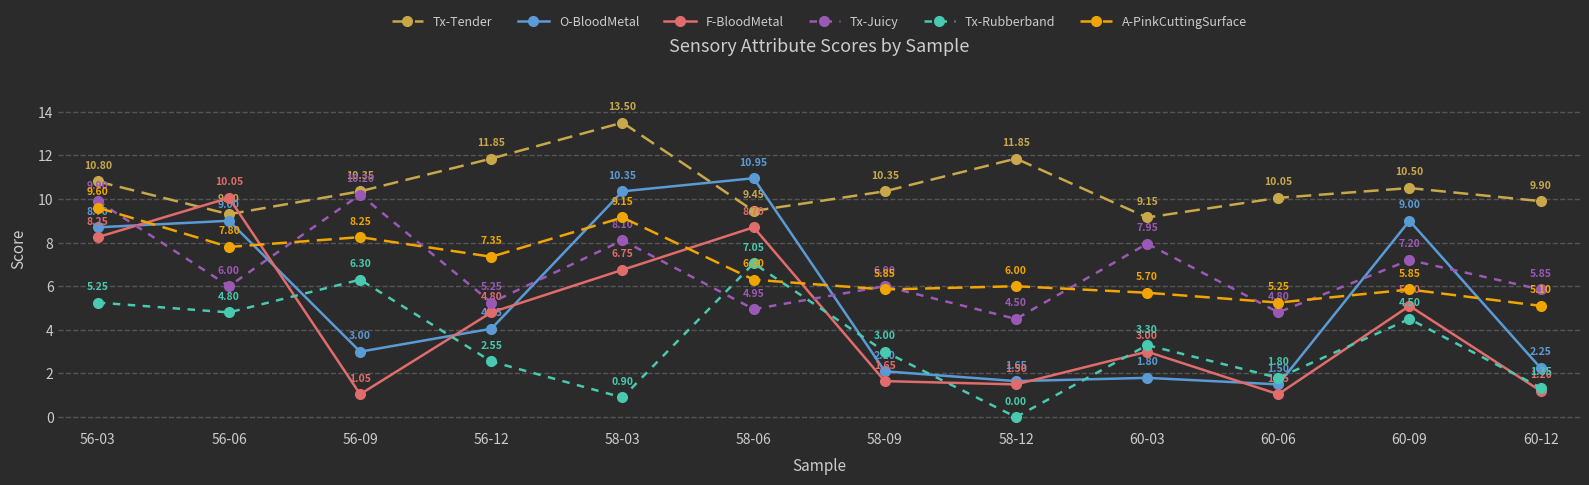

Between 60-09 and 60-12, which series saw the biggest shift?

O-BloodMetal